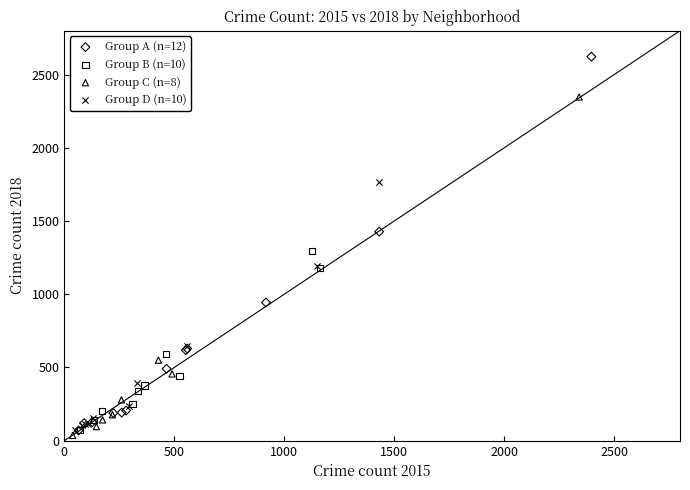

Which series has the widest spread of Y values?

Group A (n=12)